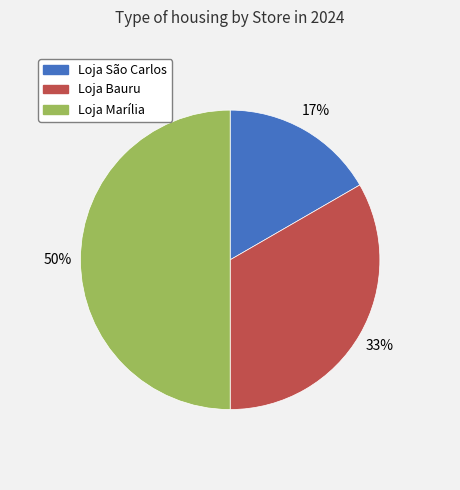

What is the largest slice in the pie chart?

Loja Marília